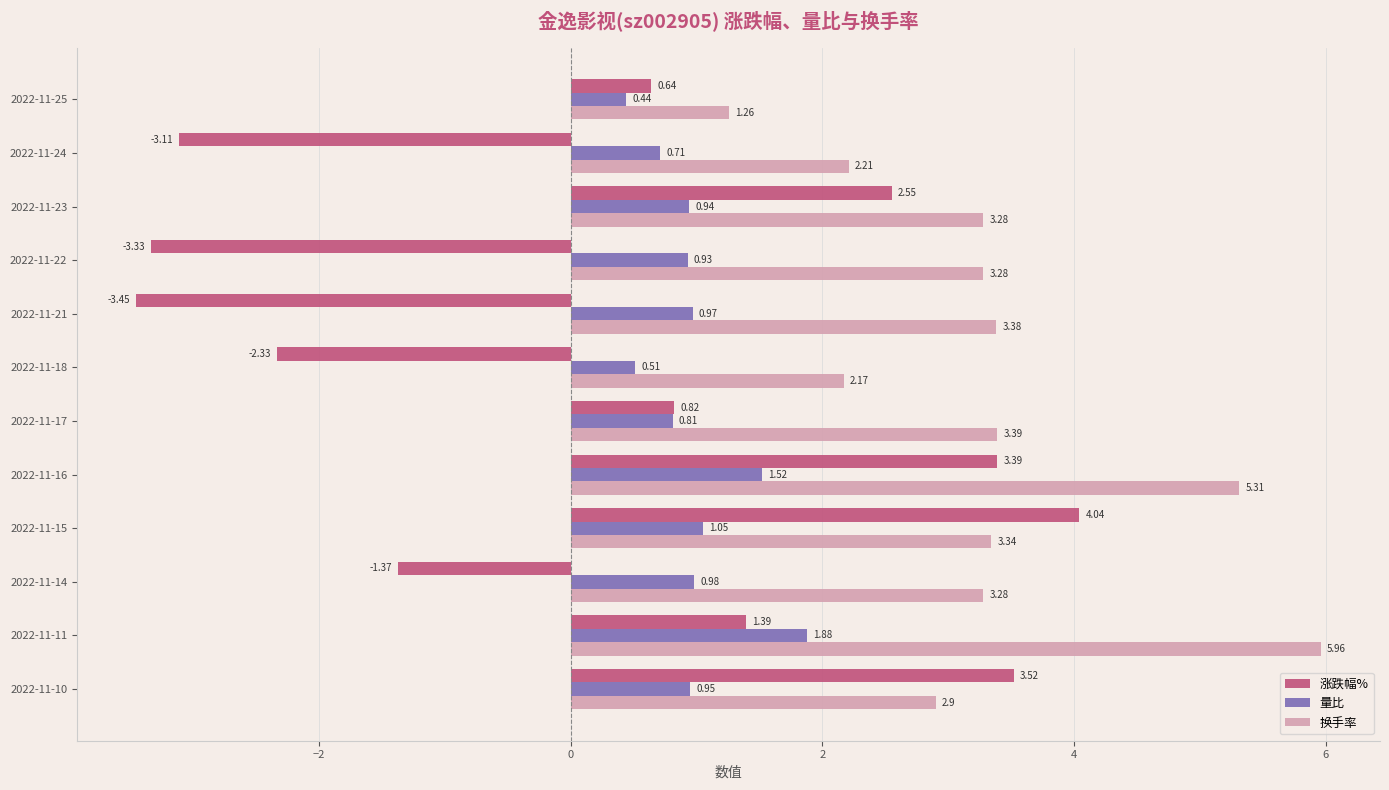

What is the total value across all series at 2022-11-10?

7.4